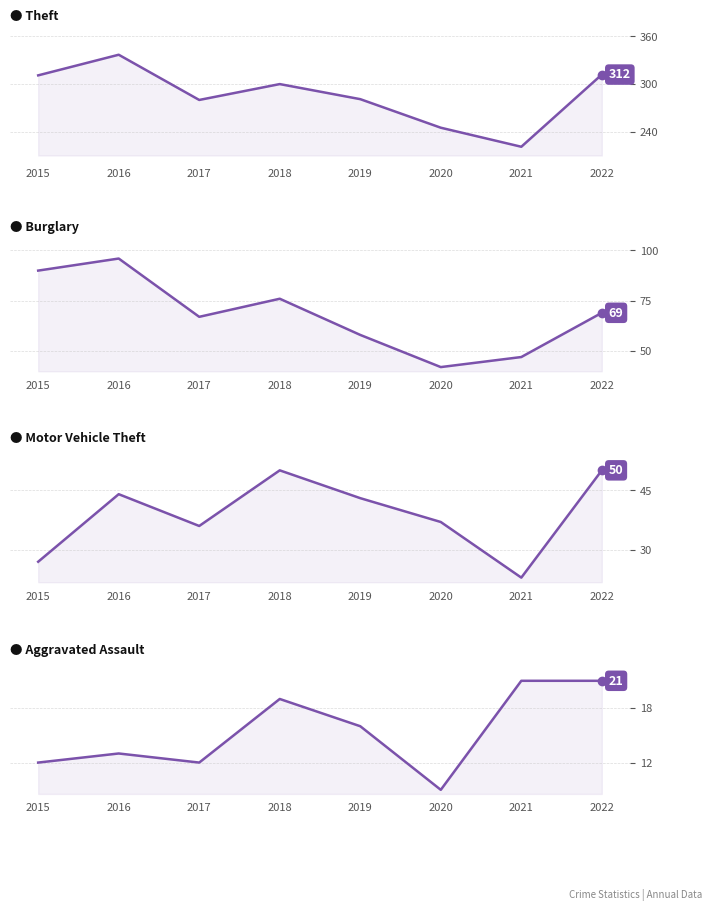

Reading left to right, what are all the values shown in this chart?

Theft: 311	337	280	300	281	245	221	312
Burglary: 90	96	67	76	58	42	47	69
Motor Vehicle Theft: 27	44	36	50	43	37	23	50
Aggravated Assault: 12	13	12	19	16	9	21	21